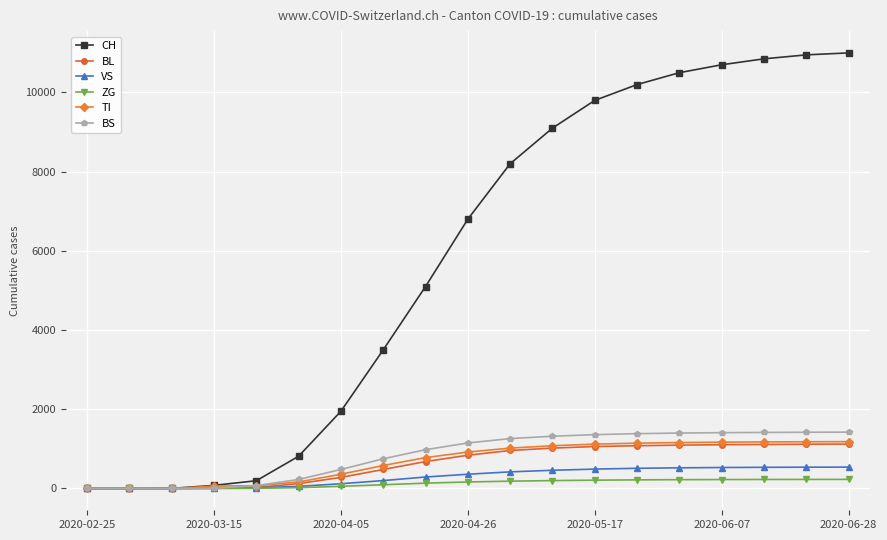

Count the number of categories in the chart.

19